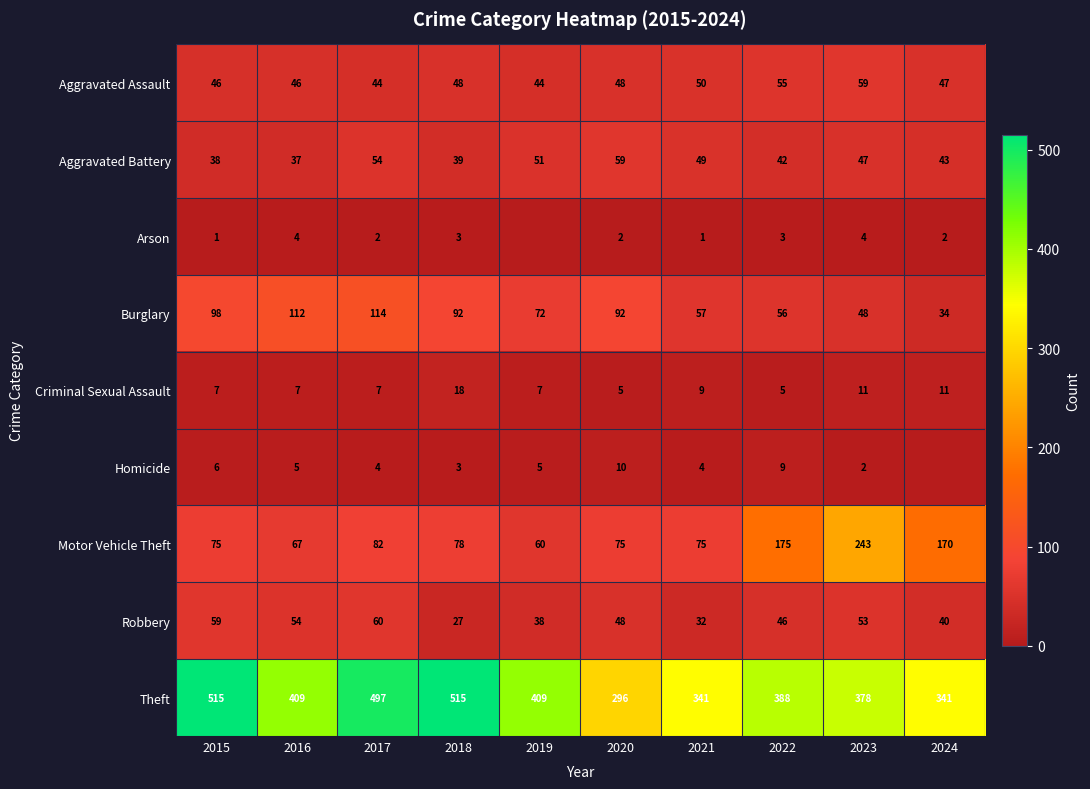

What is the spread (max minus min) of values at 2018?

512